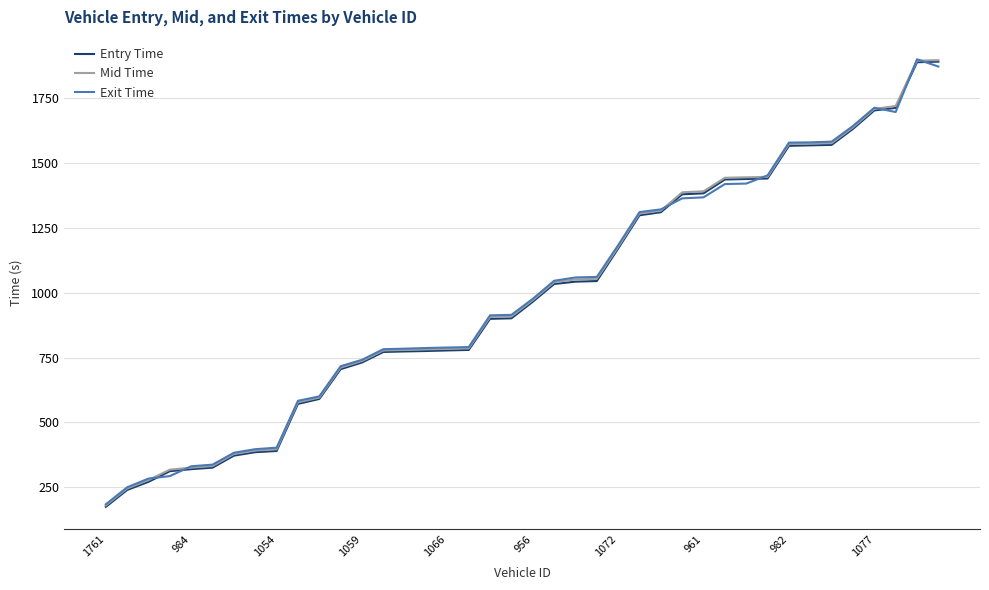

What is the maximum value for Entry Time?

1891.5